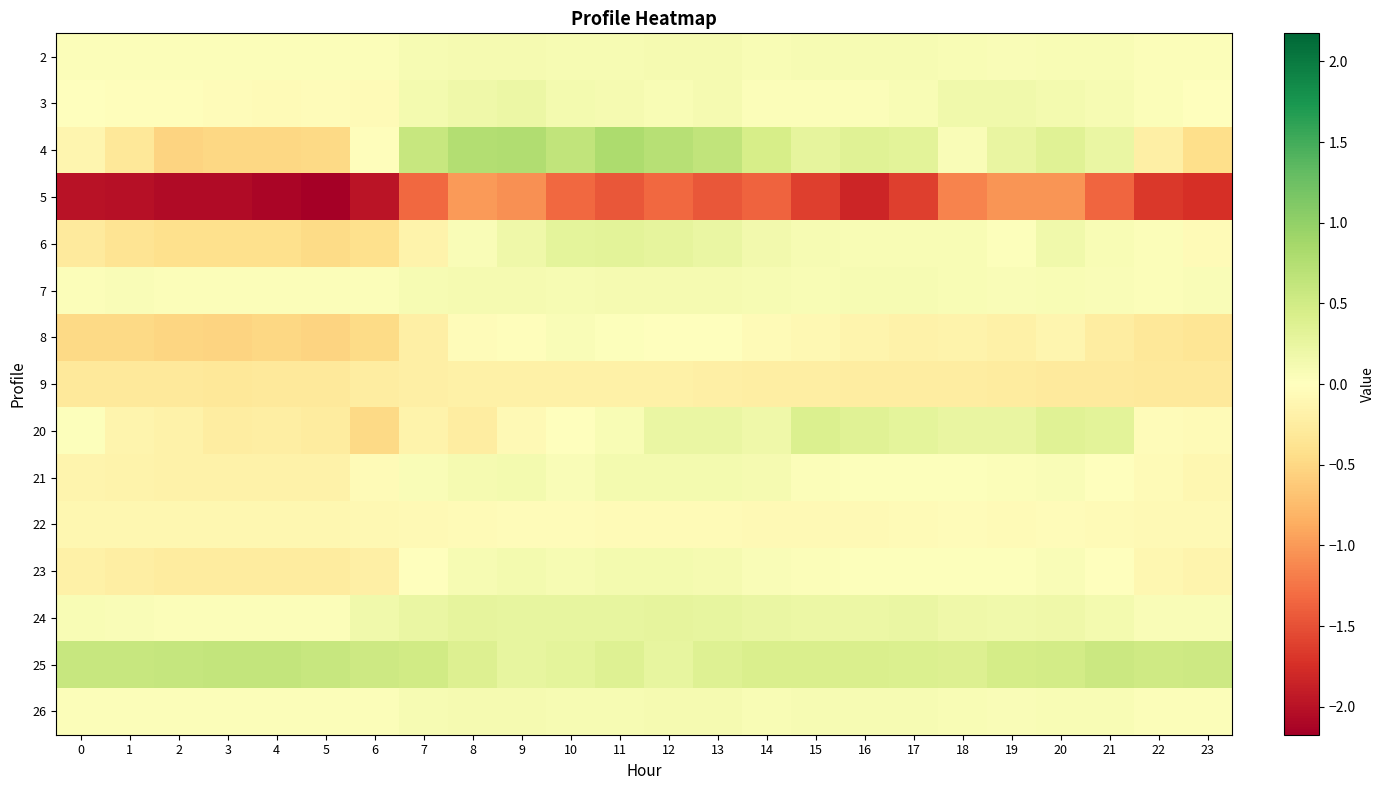

What is the smallest value displayed?

-2.2